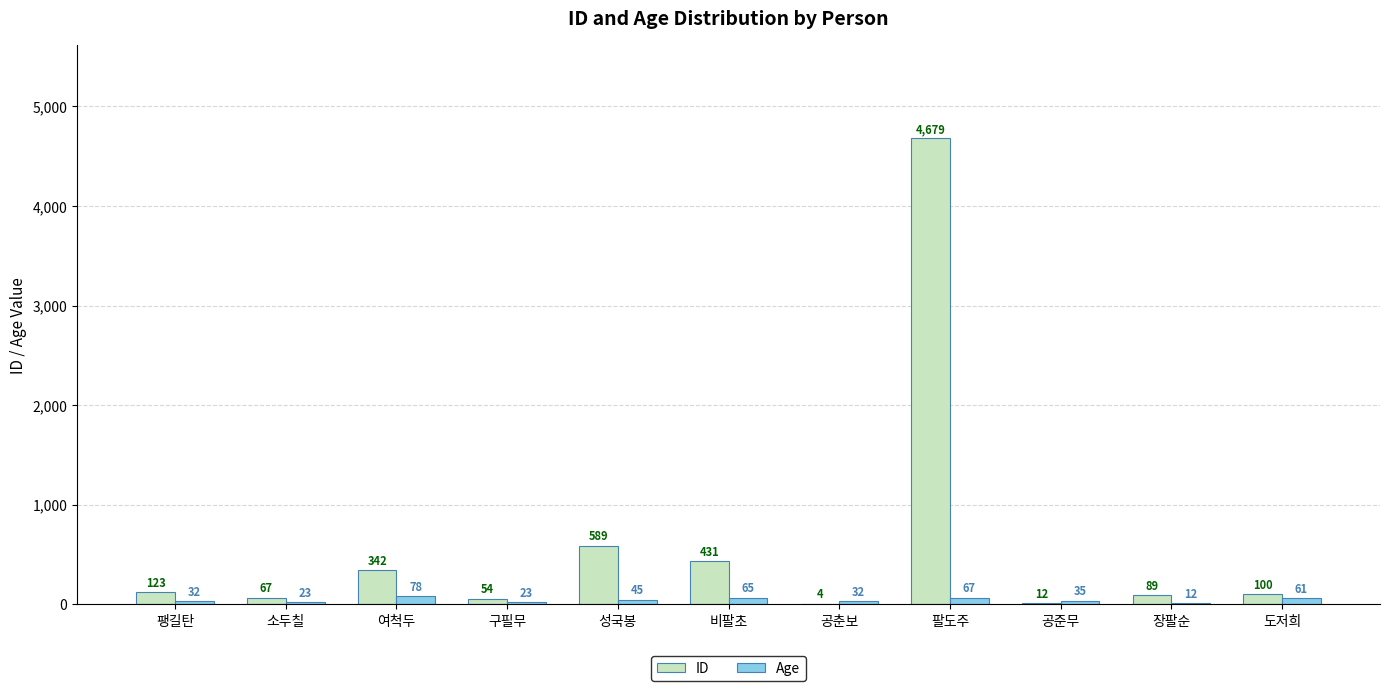

Which series has the largest total across all categories?

ID